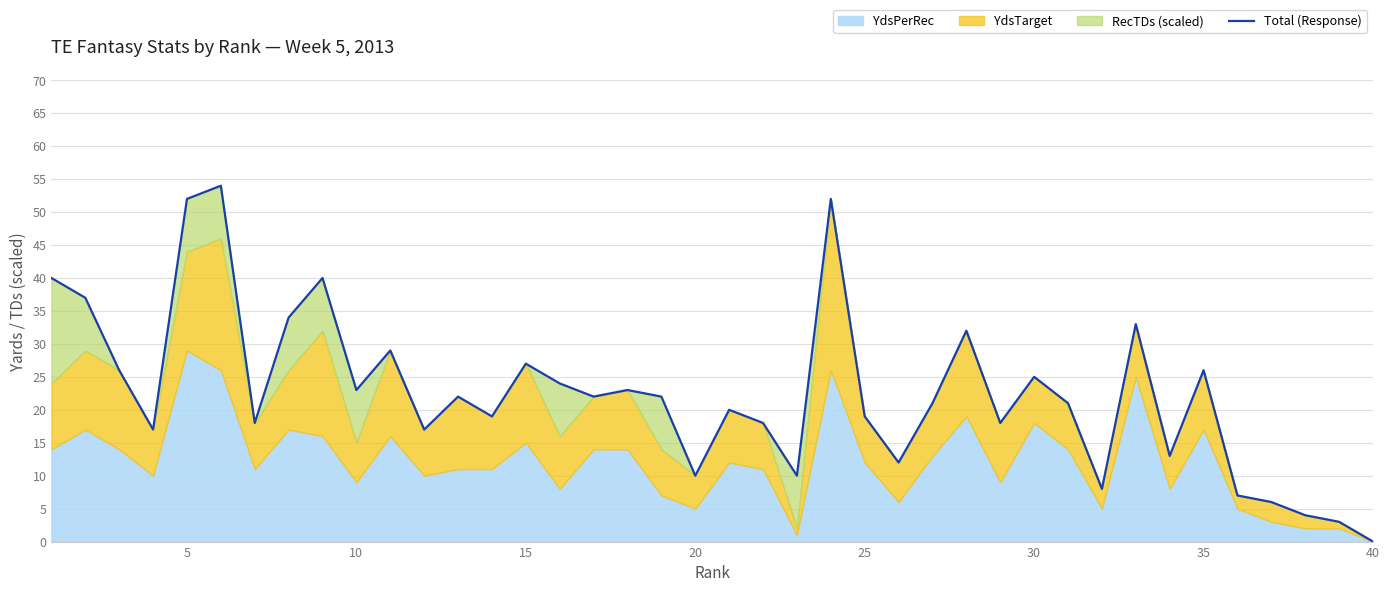

What is the difference between the second highest and second lowest values?

49